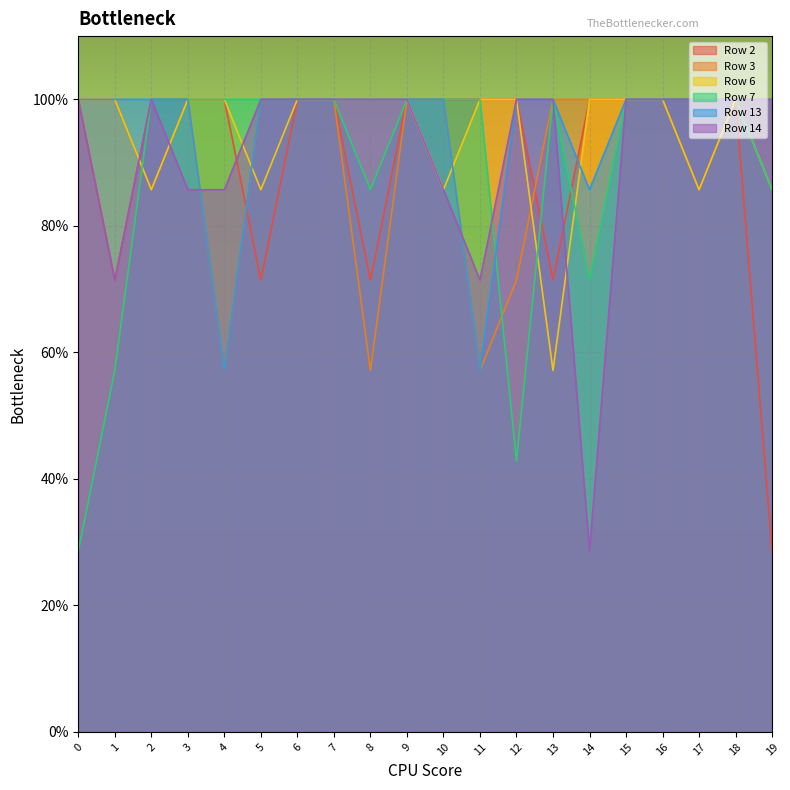

Which series changed the most between 9 and 15?

Row 2